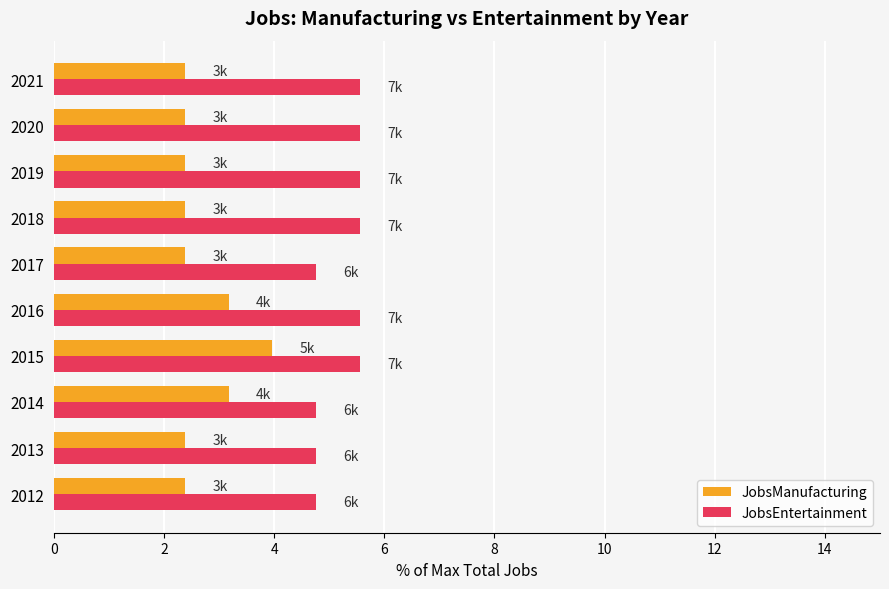

What is the difference between the maximum and second lowest values in the JobsManufacturing series?

1.6